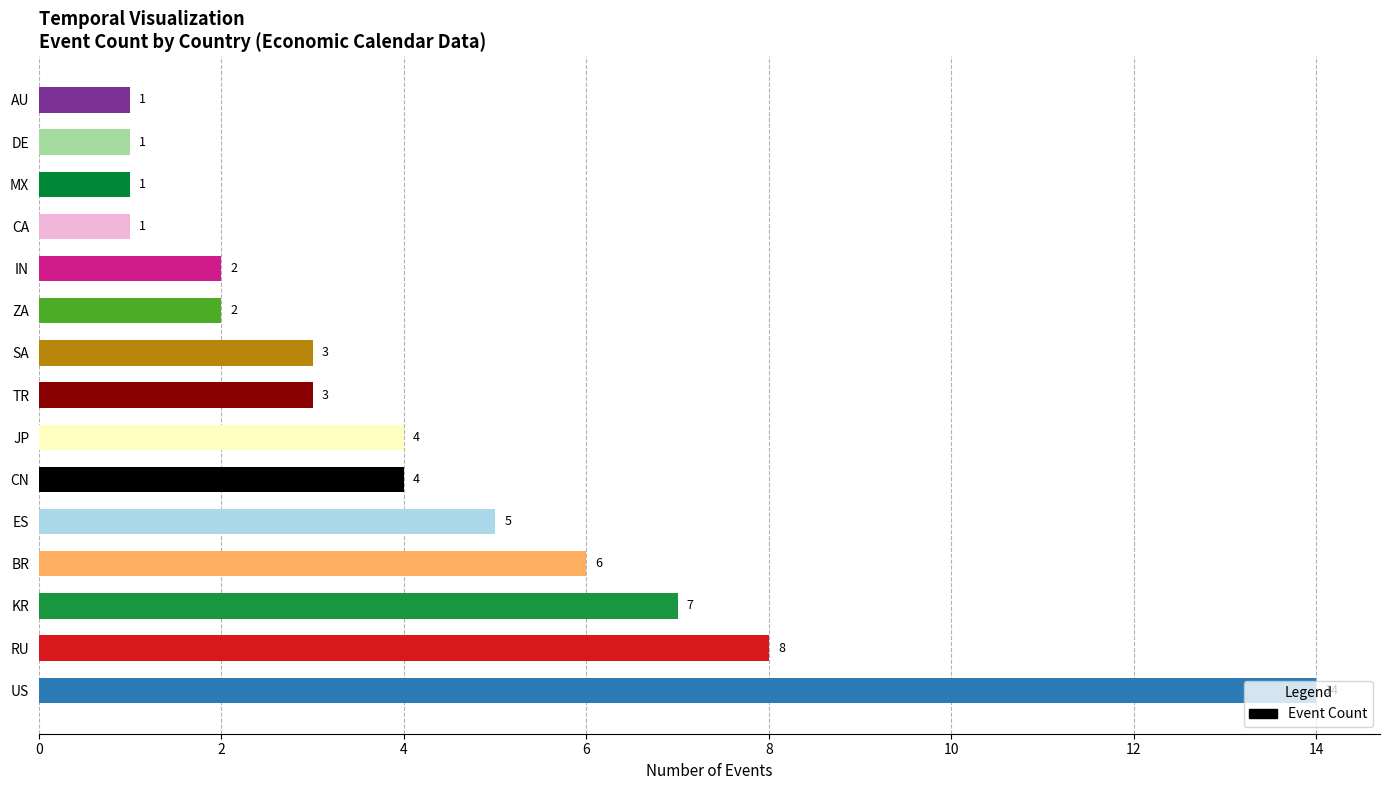

Is it true that the value at DE is 1?

True